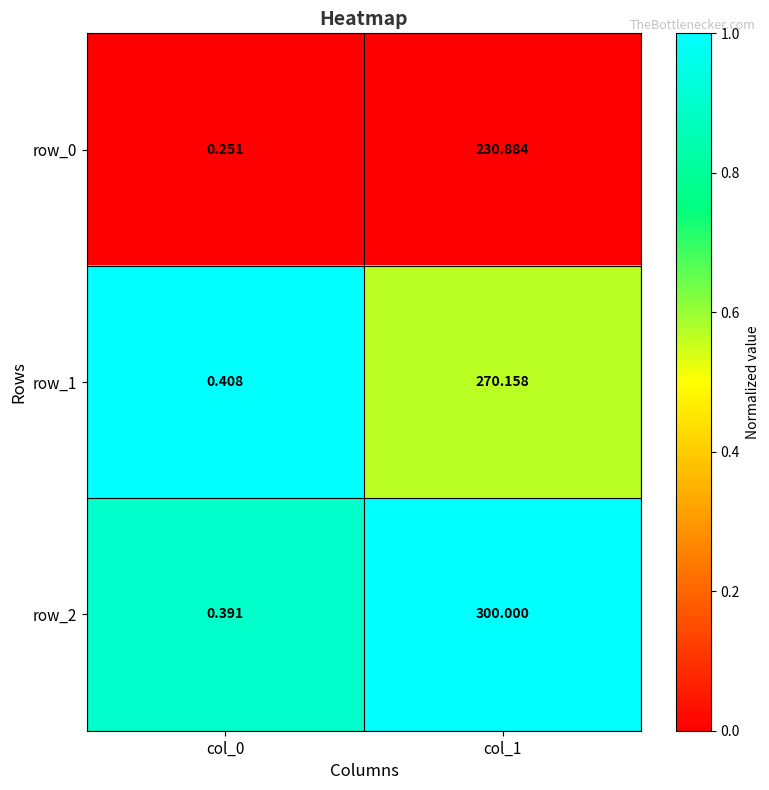

Is the value of row_0 at col_0 greater than the value of row_1 at col_1?

No